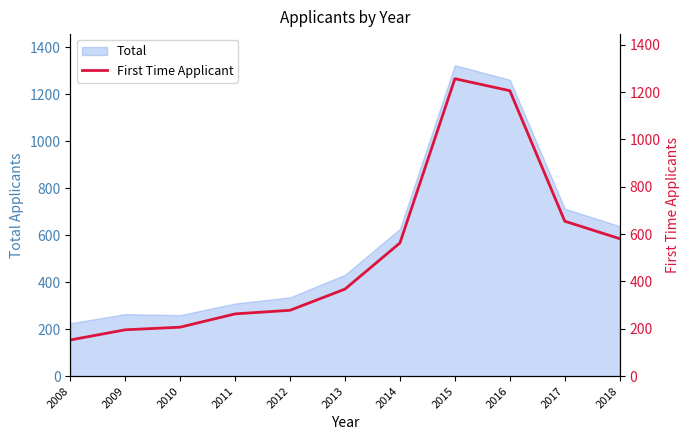

The value at 2010 is 206.9. True or false?

True